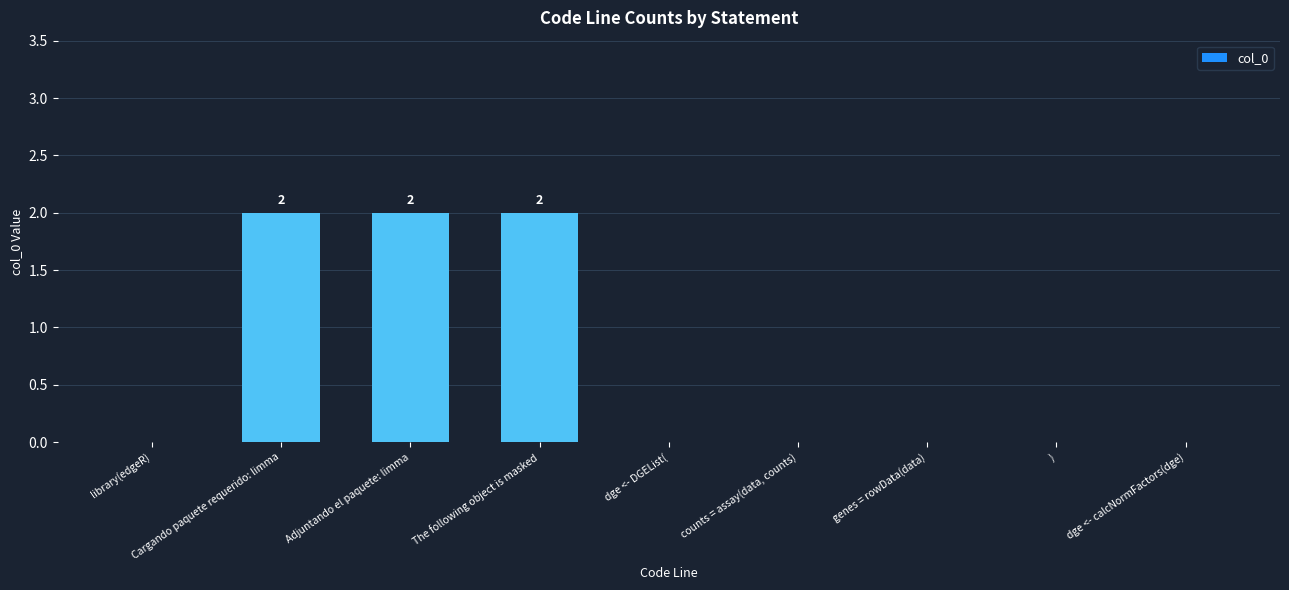

Is it true that the value at Cargando paquete requerido: limma is 1?

False